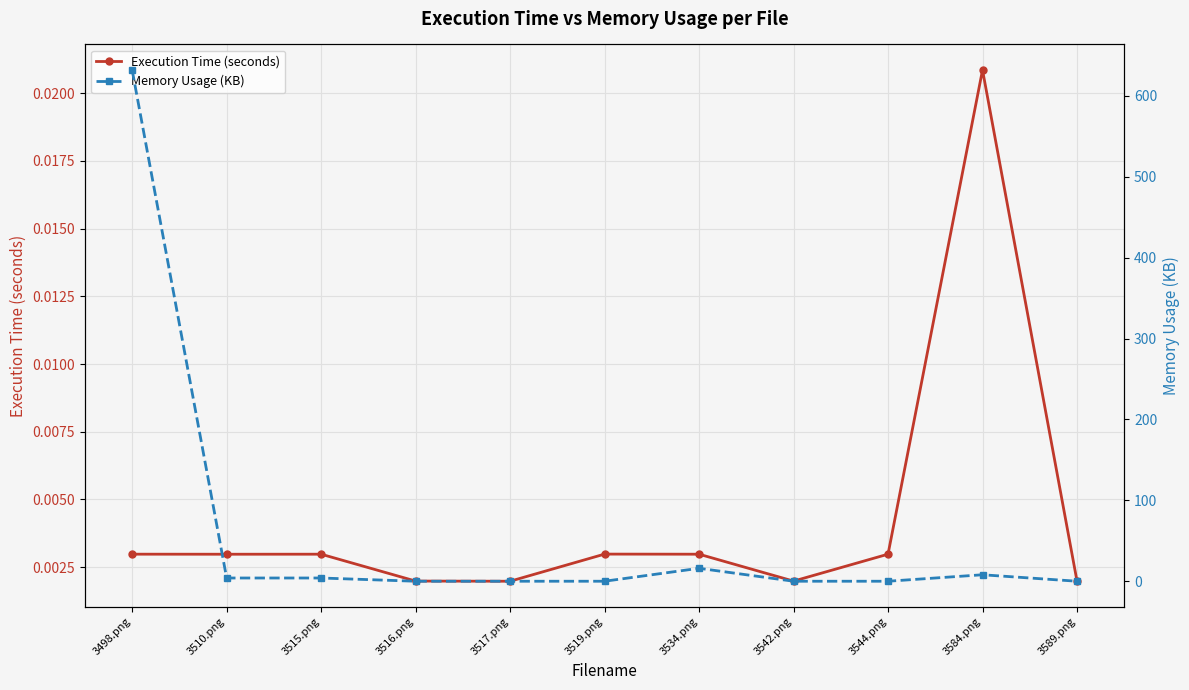

List the series in order of their overall mean, lowest first.

Execution Time (seconds), Memory Usage (KB)